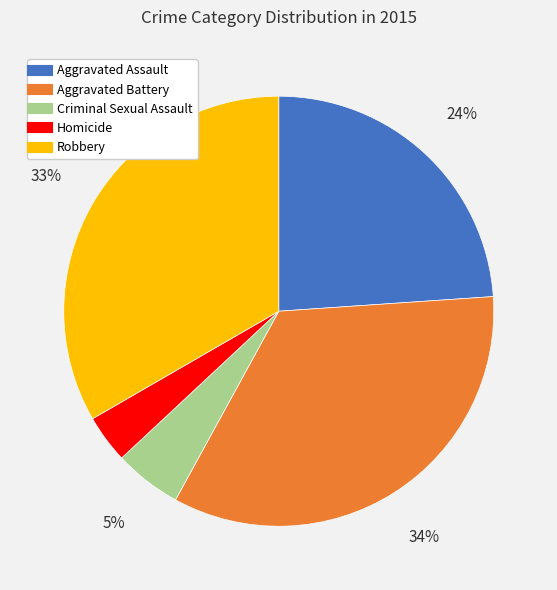

True or false: Criminal Sexual Assault accounts for 1% of the total.

False